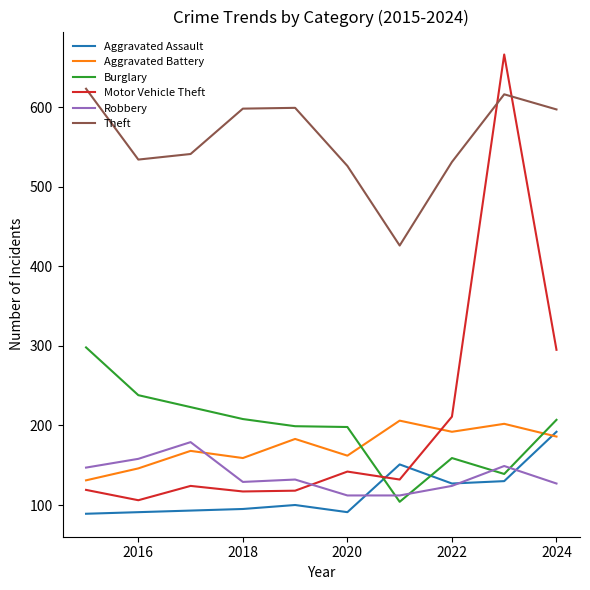

What are all the series names shown in the legend?

Aggravated Assault, Aggravated Battery, Burglary, Motor Vehicle Theft, Robbery, Theft